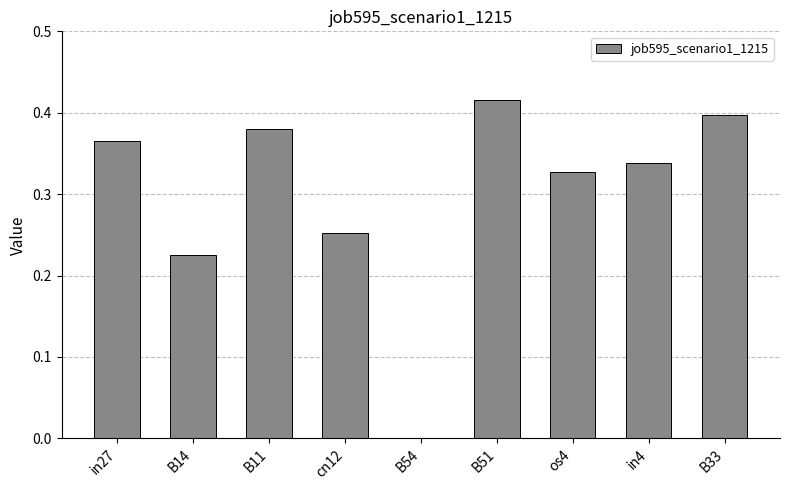

What is the sum of all values?

2.7